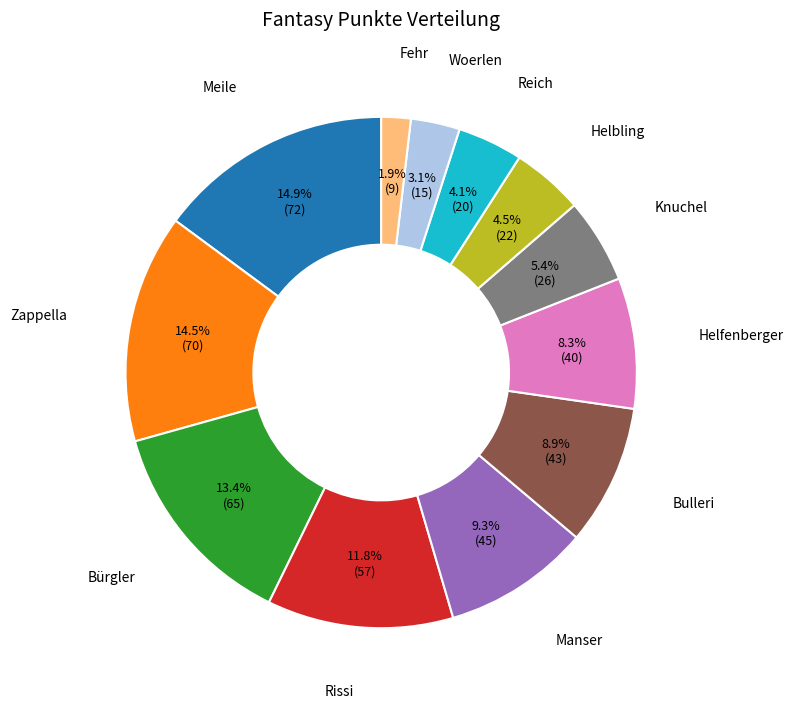

The Woerlen slice represents 9% of the pie. True or false?

False